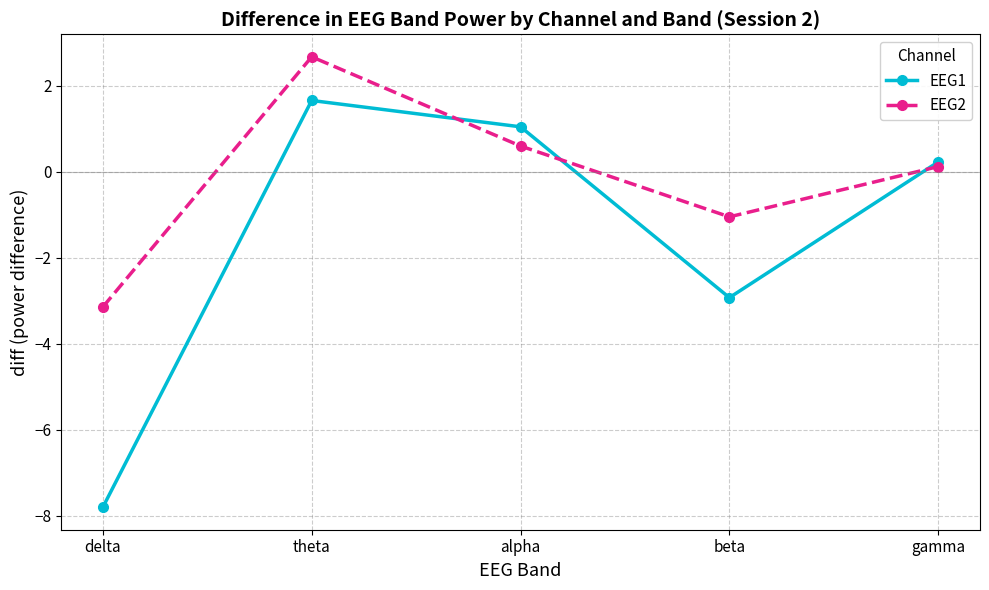

Where does the EEG1 series first go above 0?

theta